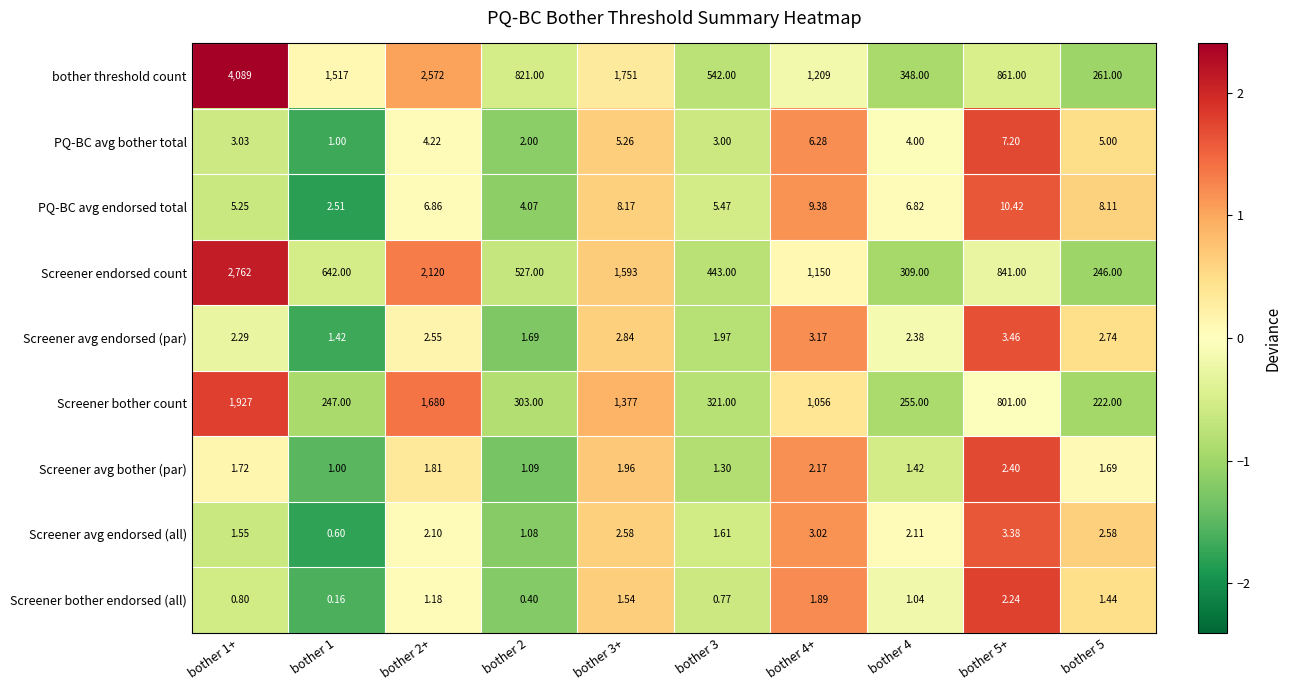

Rank the series by their maximum value, from lowest to highest.

Screener bother endorsed (all), Screener avg bother (par), Screener avg endorsed (all), Screener avg endorsed (par), PQ-BC avg bother total, PQ-BC avg endorsed total, Screener bother count, Screener endorsed count, bother threshold count